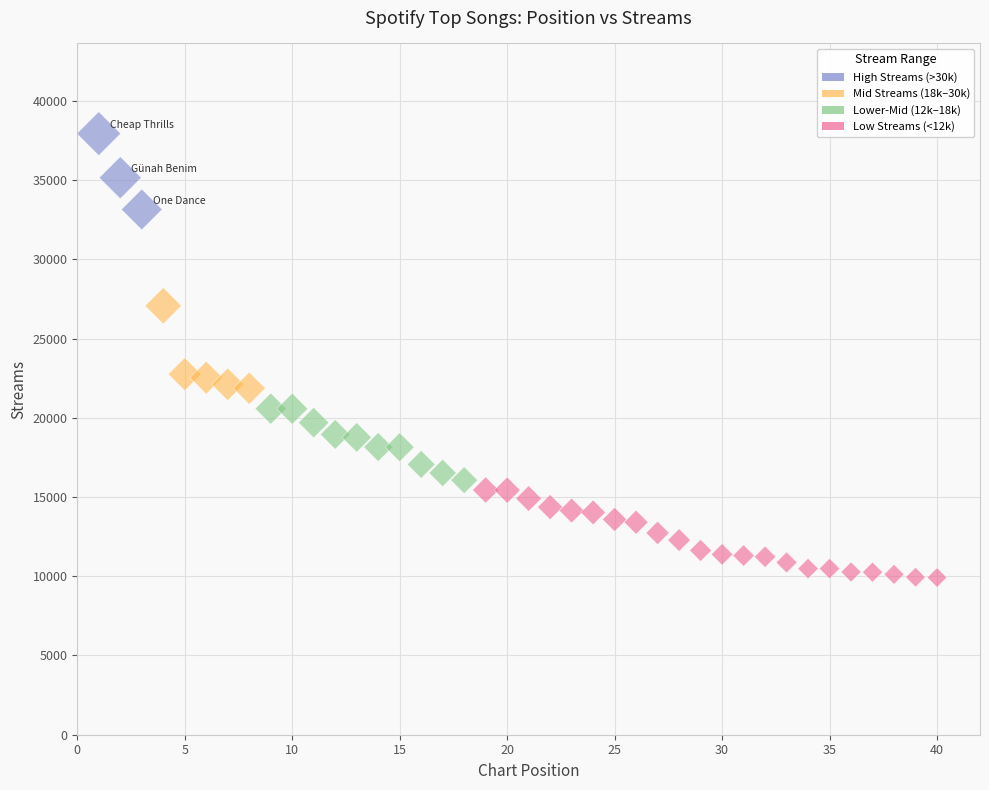

What is the range of Y values (max minus min)?

28014